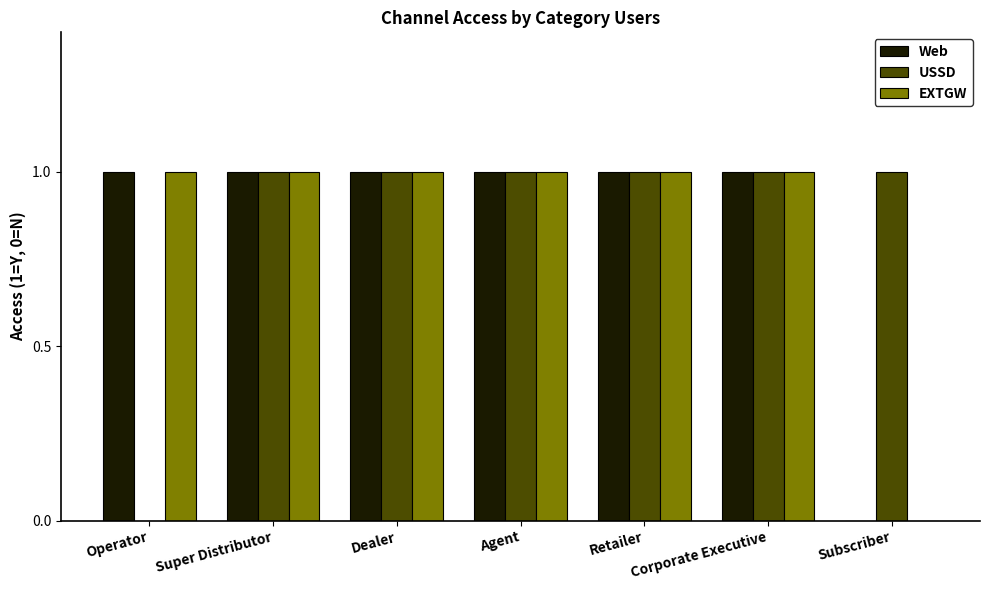

What is the greatest value displayed?

1